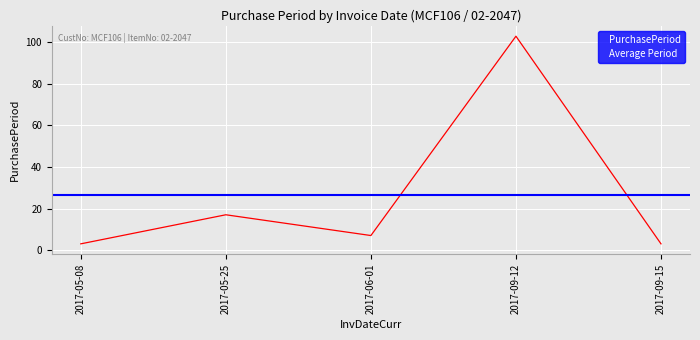

At which category does the data reach its first local peak?

2017-05-25